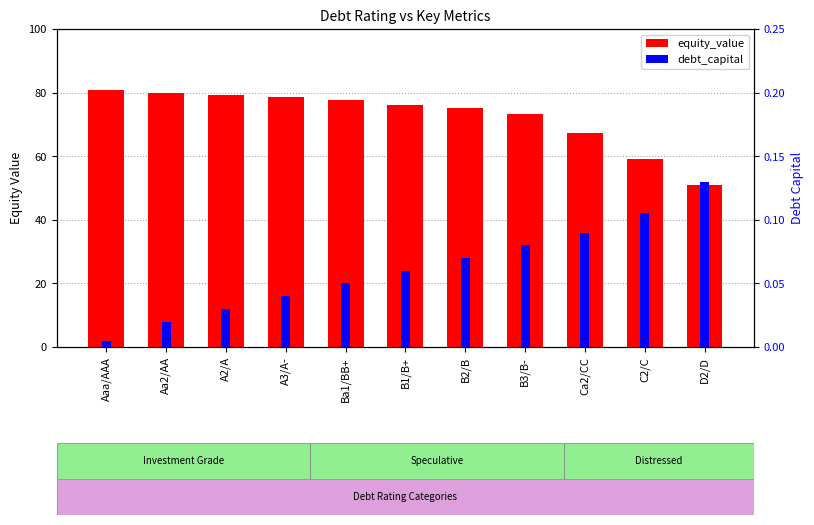

What is the difference between the highest and lowest values at Ba1/BB+?

77.5